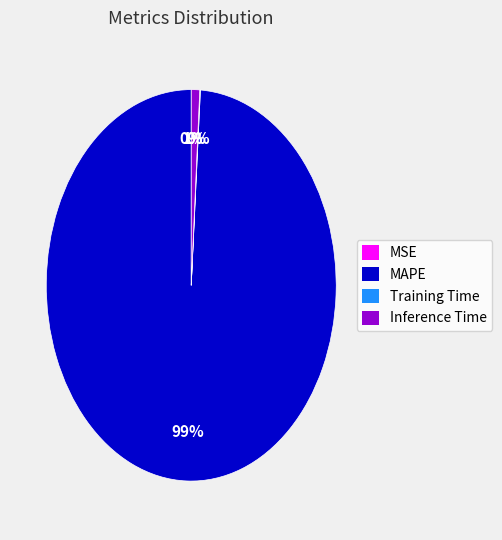

Is MAPE the majority of the pie?

Yes